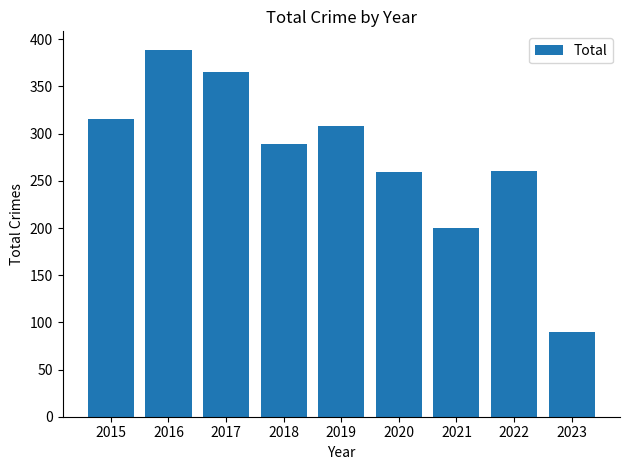

Which has a higher value, 2017 or 2023?

2017